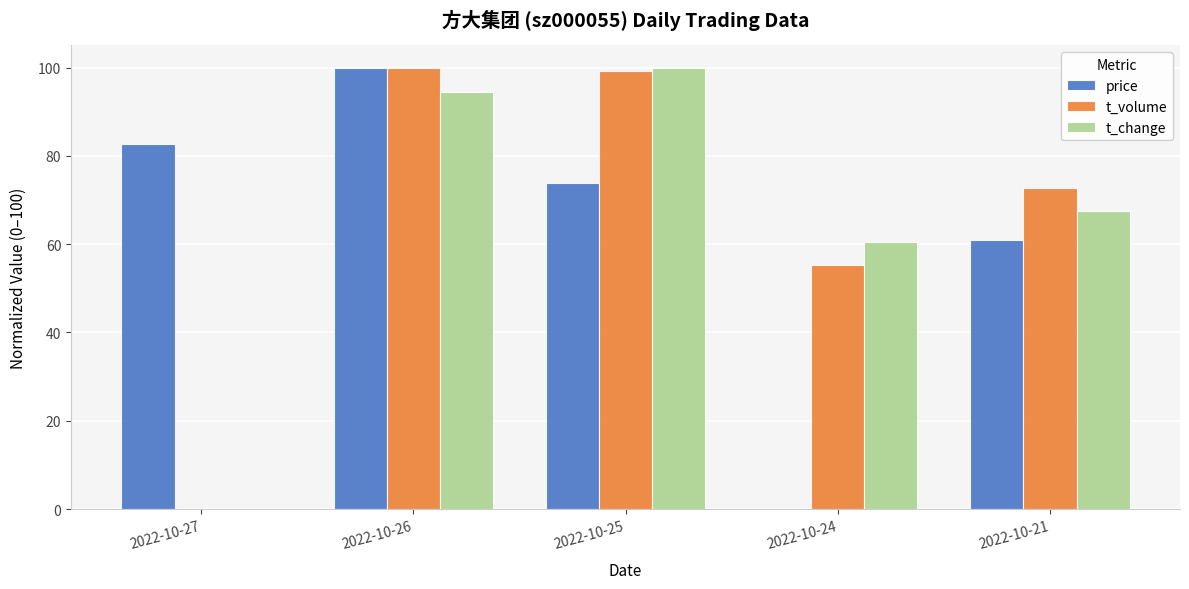

What is the average value of the t_change series?

64.5